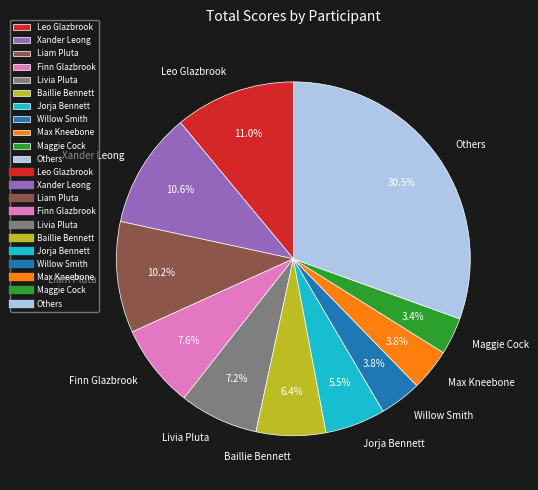

Approximately how many times larger is the value at Liam Pluta compared to Livia Pluta?

1.4